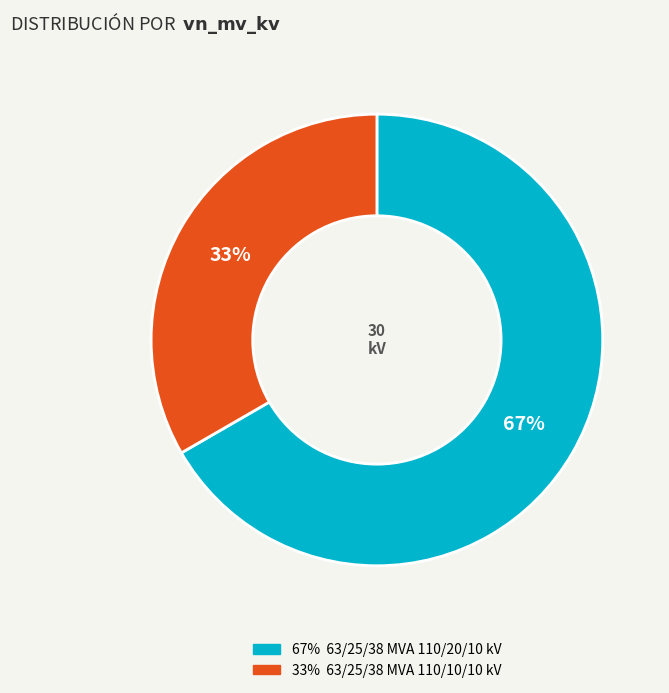

To the nearest percent, what is the average slice percentage?

50%